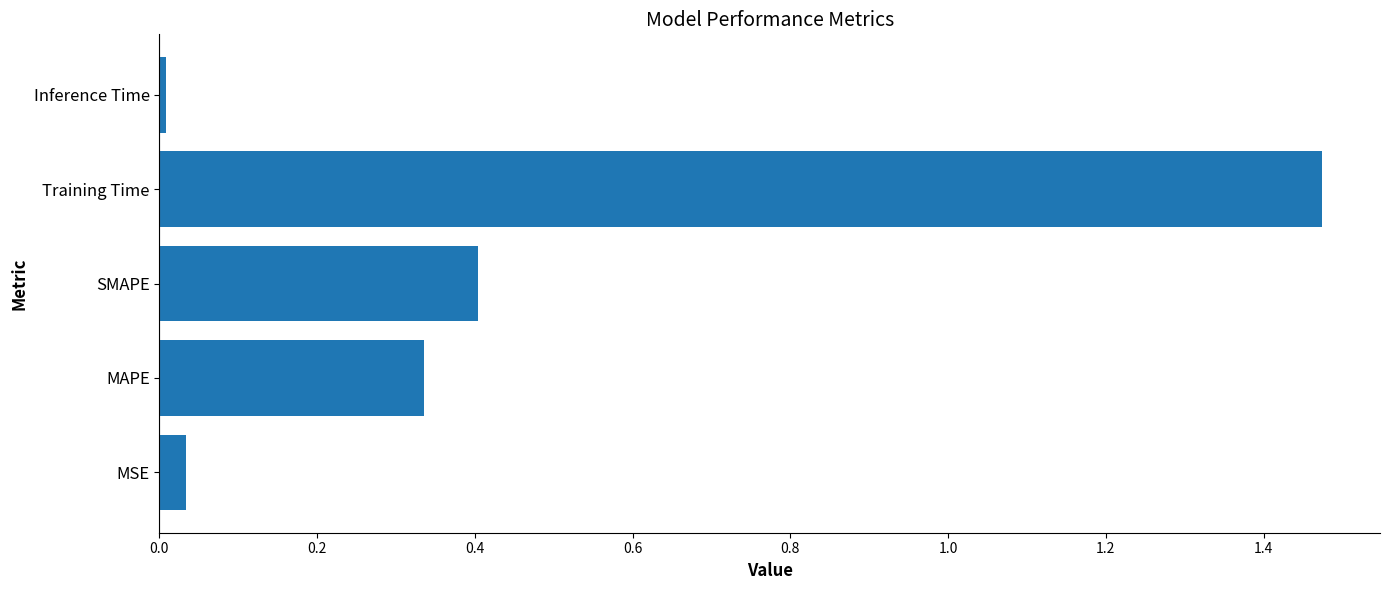

The value at MSE is 0.0. True or false?

True